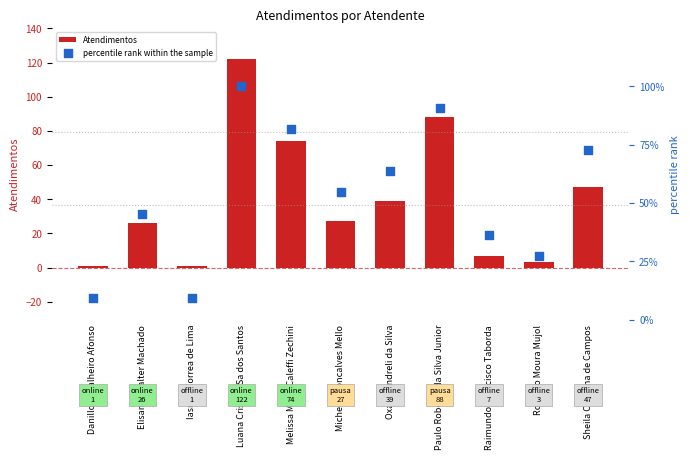

Is the value of percentile rank within the sample at Elisama Walter Machado greater than the value of Atendimentos at Danillo Cavalheiro Afonso?

Yes